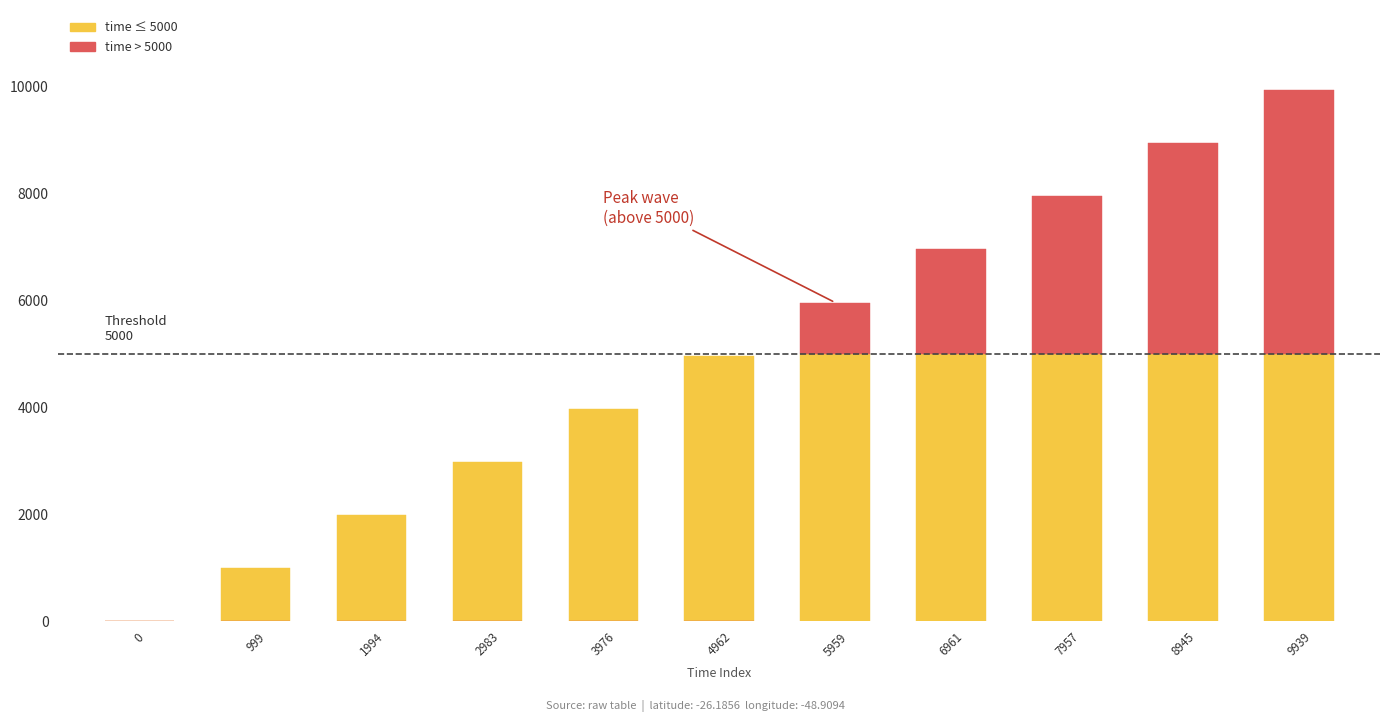

At which label is time (above threshold) closest to 2469?

7957